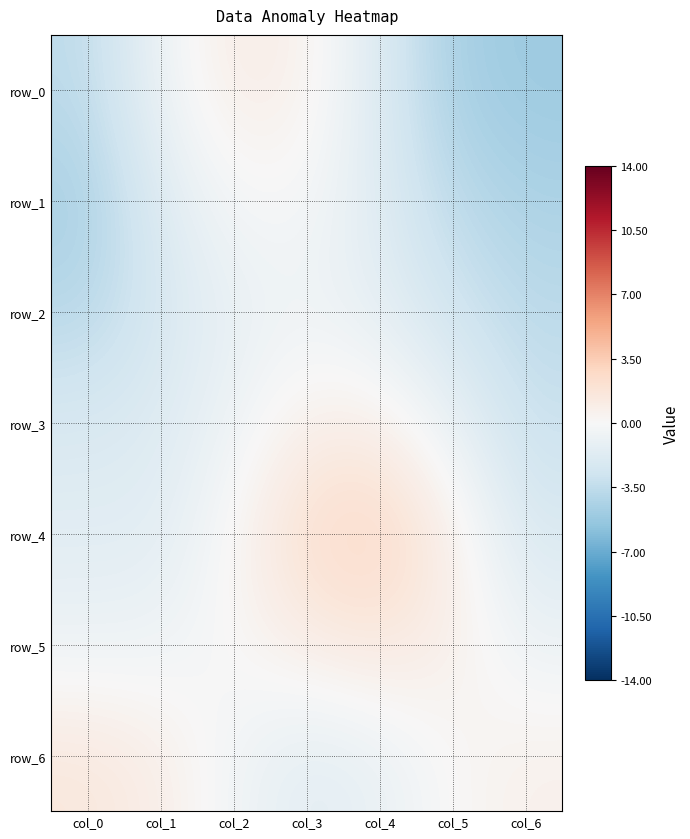

What is the difference between the second highest and second lowest values in the row_3 series?

2.9